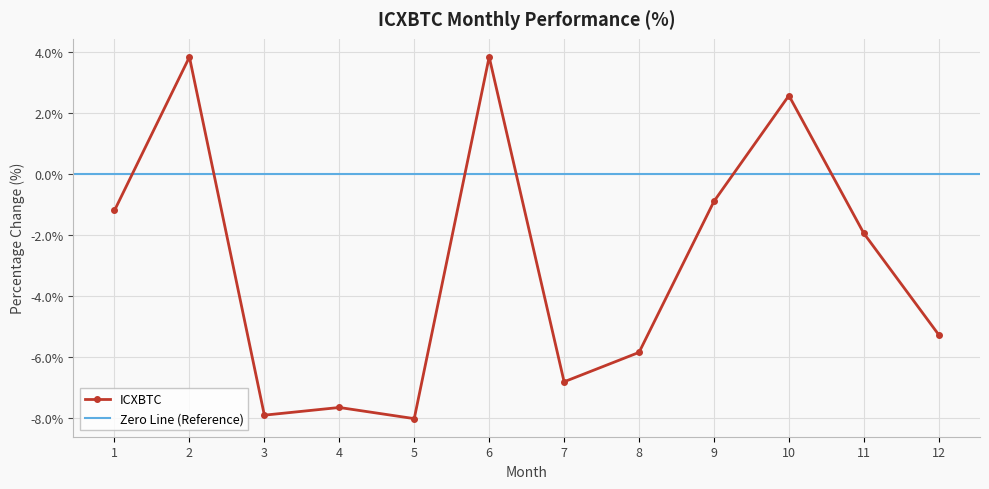

What is the difference between the values at 1 and 9?

0.3